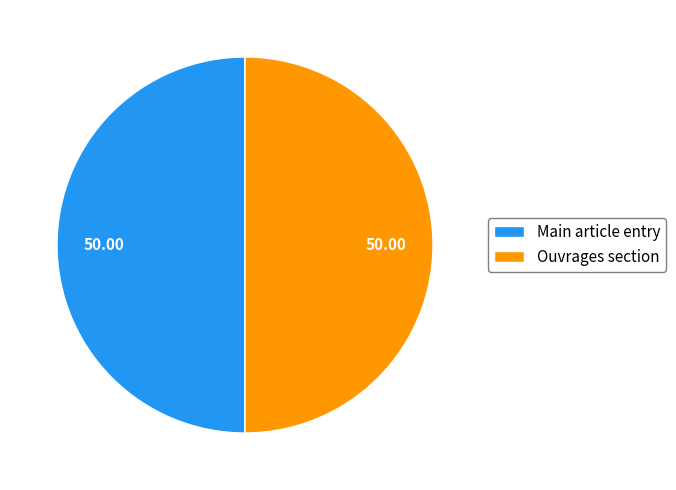

Is the sum of Main article entry and Ouvrages section greater than half?

Yes